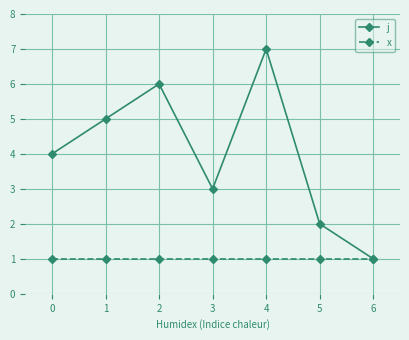

What is the maximum value for j?

7